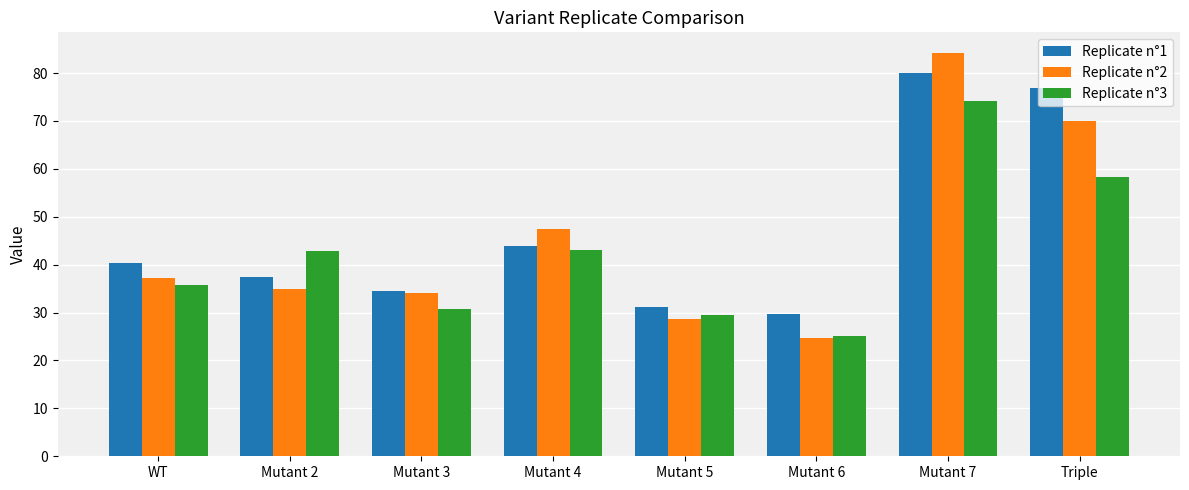

What is the label of the 8th bar from the right?

WT